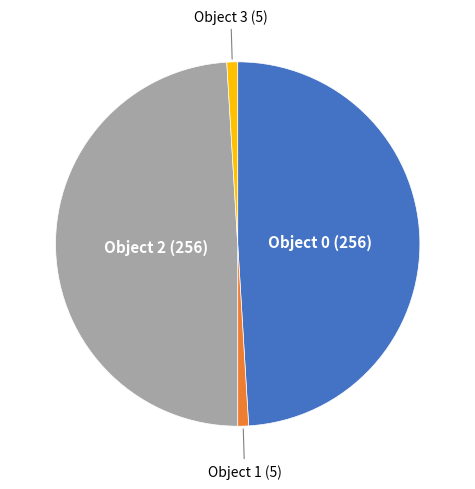

Is there a majority slice in this chart?

No